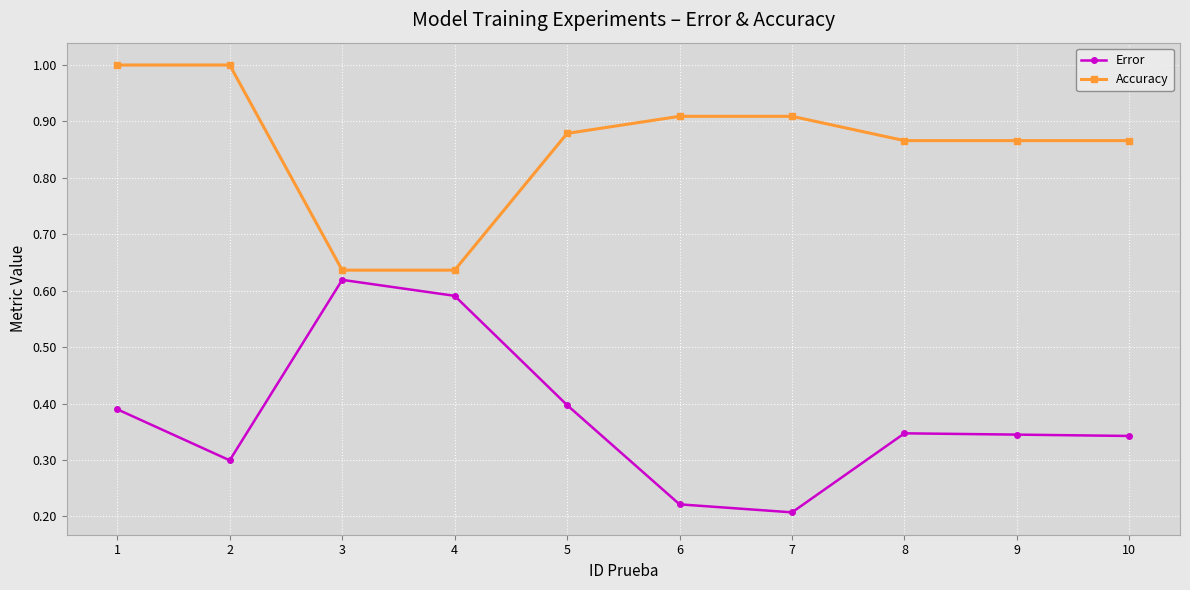

Where is the first local minimum for Error?

2